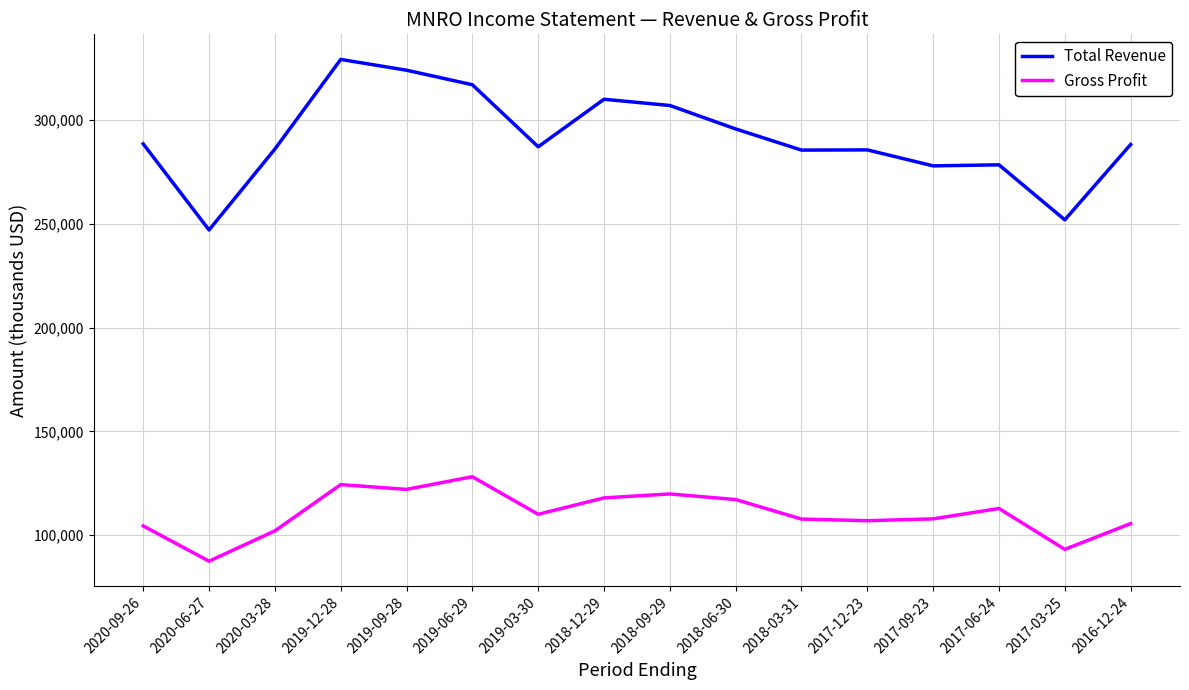

What value does the Total Revenue series have at 2020-06-27?

247100